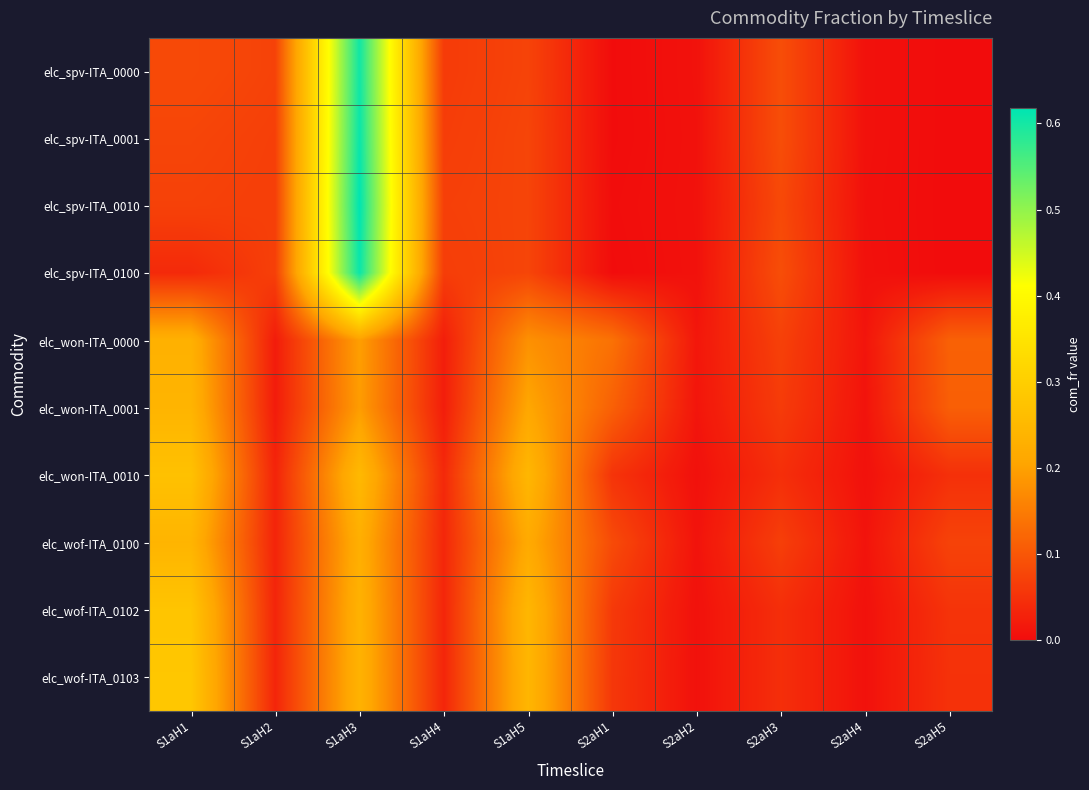

At how many categories does at least one series exceed 0?

10